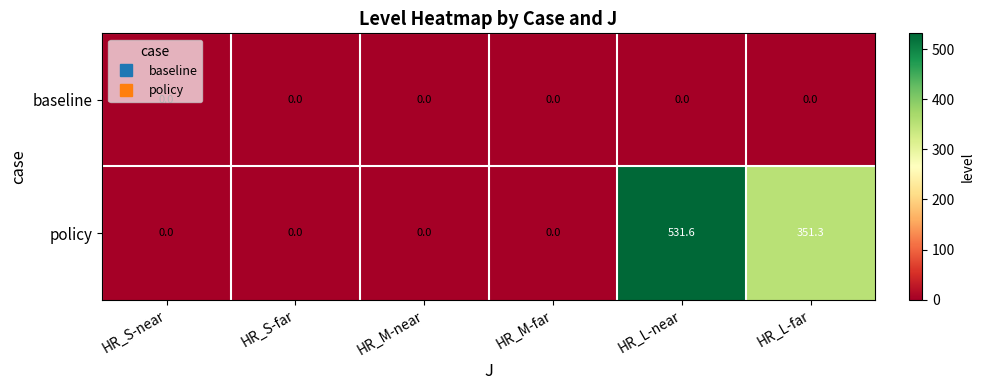

List the series in order of their peak value, highest first.

policy, baseline